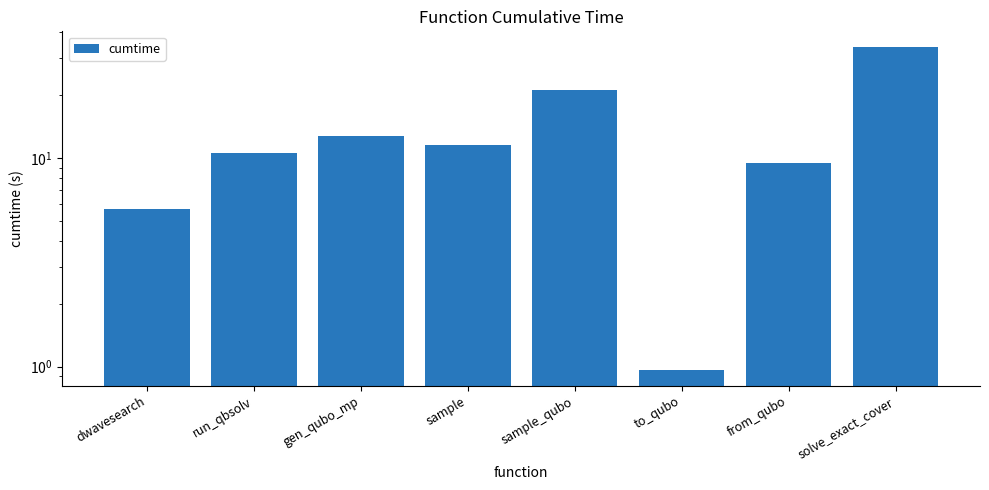

What is the smallest value displayed?

1.0